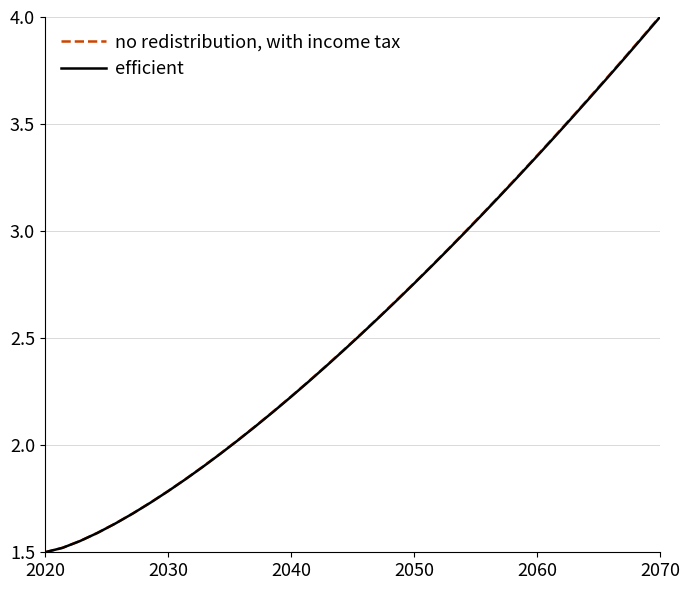

What are all the series names shown in the legend?

no redistribution, with income tax, efficient